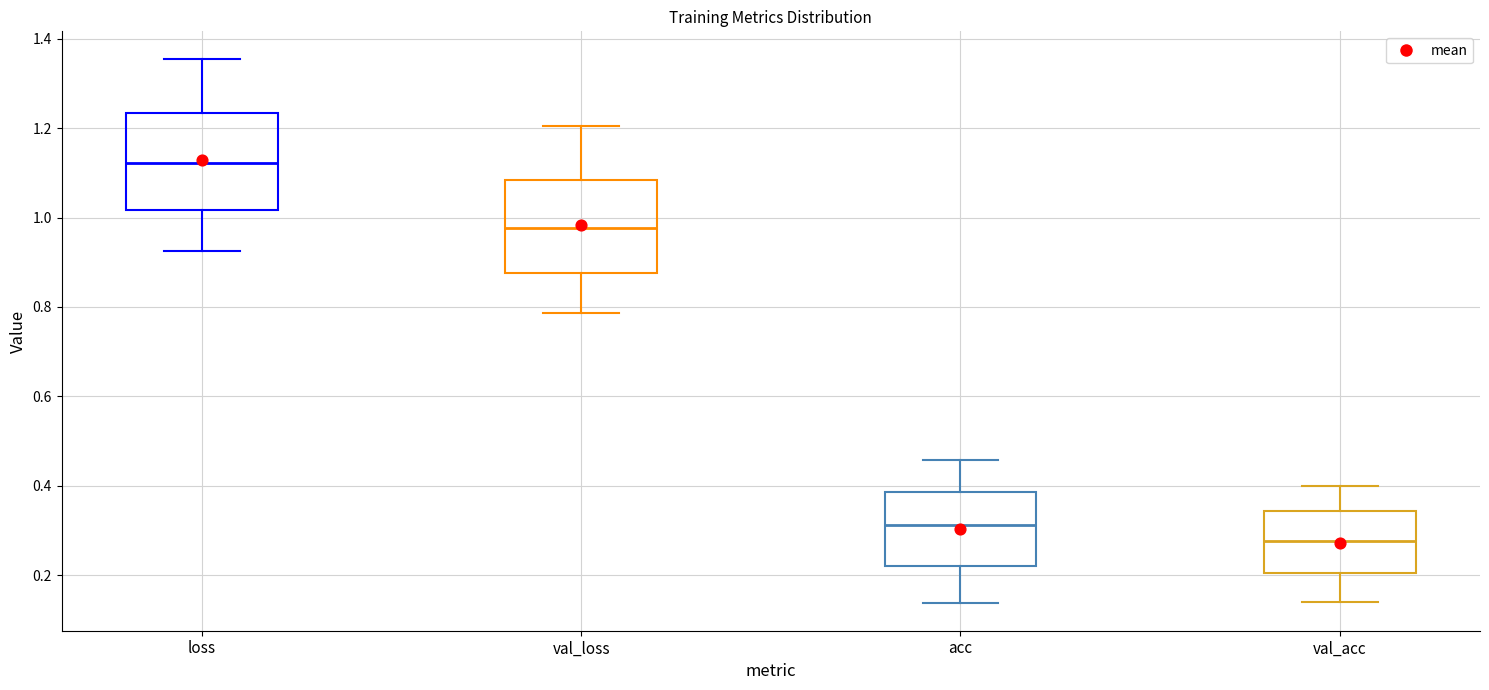

Where does the median line of the box for acc sit on the y-axis? The values are not printed on the chart, so give them approximately, as read against the axis.

0.32